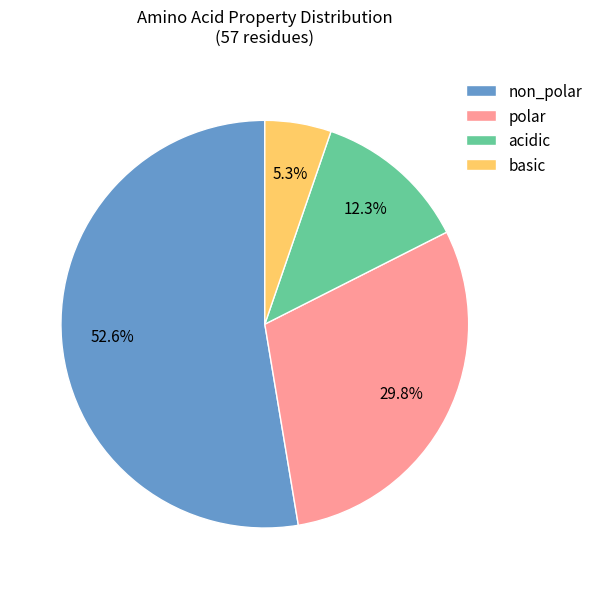

To the nearest percent, what is the average slice percentage?

25%